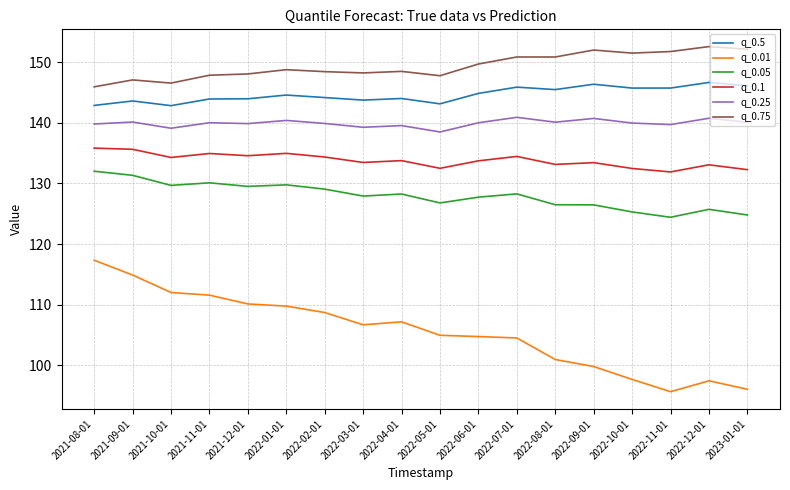

What is the difference between the maximum and minimum values in the q_0.01 series?

21.7